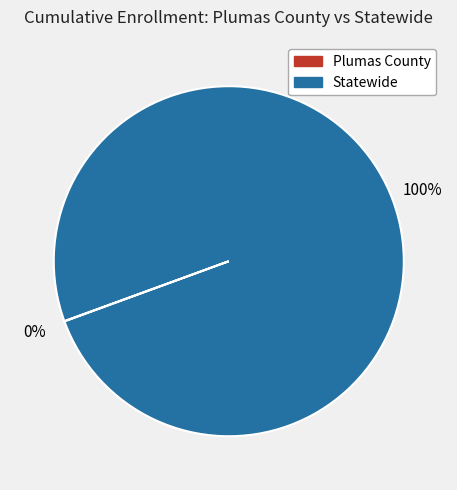

True or false: Statewide accounts for 100% of the total.

True